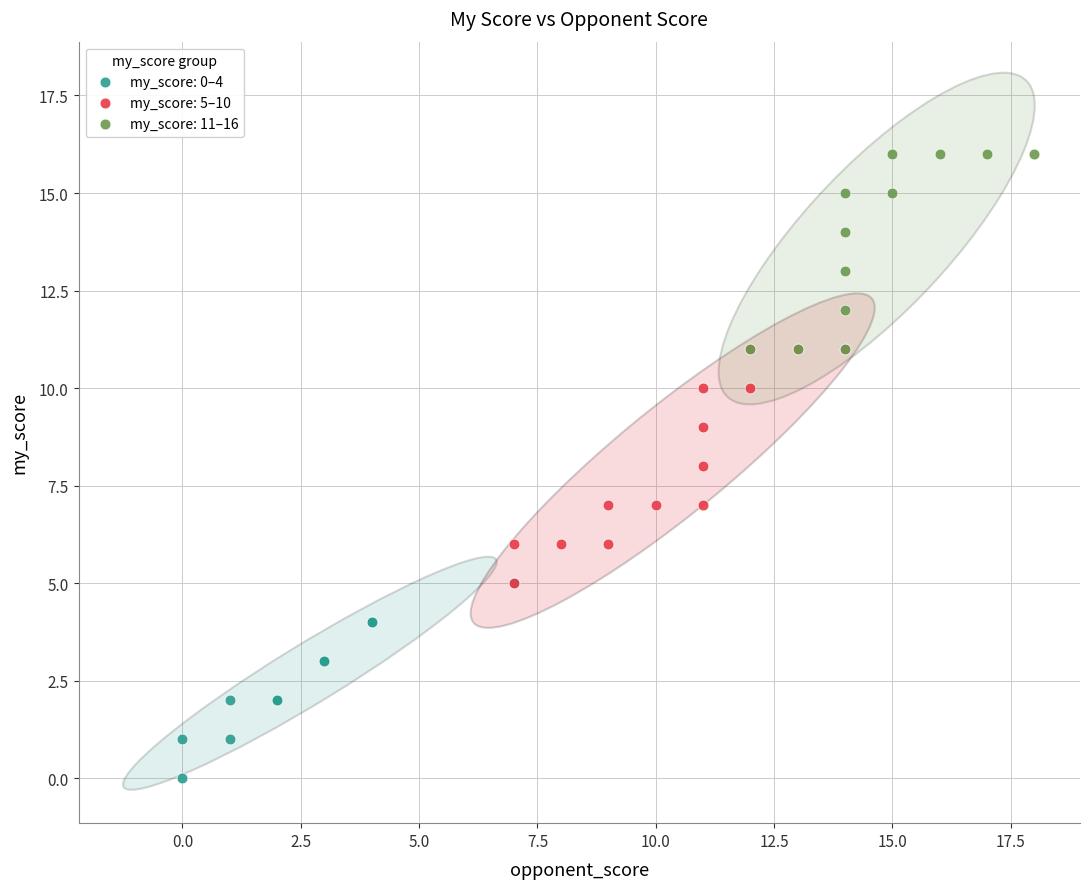

Which series has the widest spread of Y values?

my_score: 5–10